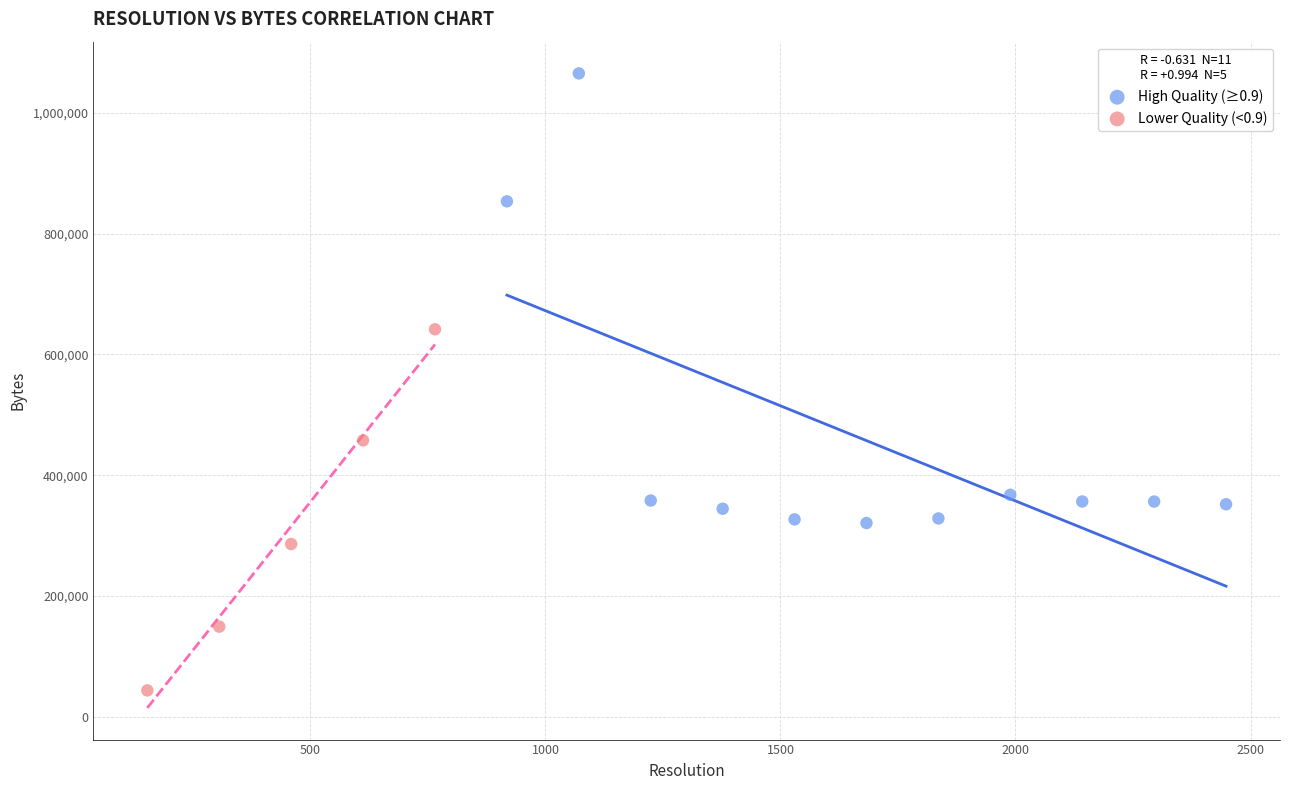

Which series has the widest spread of Y values?

High Quality (≥0.9)